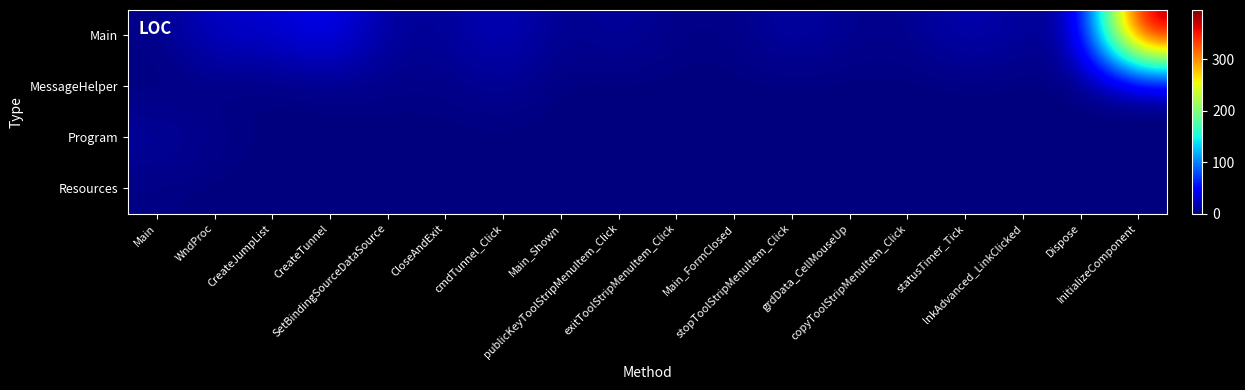

Reading left to right, transcribe all the data shown in this chart.

Main: Main=3	WndProc=27	CreateJumpList=27	CreateTunnel=43	SetBindingSourceDataSource=10	CloseAndExit=8	cmdTunnel_Click=23	Main_Shown=4	publicKeyToolStripMenuItem_Click=12	exitToolStripMenuItem_Click=3	Main_FormClosed=3	stopToolStripMenuItem_Click=15	grdData_CellMouseUp=6	copyToolStripMenuItem_Click=5	statusTimer_Tick=19	lnkAdvanced_LinkClicked=10	Dispose=7	InitializeComponent=396
MessageHelper: Main=0	WndProc=0	CreateJumpList=0	CreateTunnel=3	SetBindingSourceDataSource=3	CloseAndExit=3	cmdTunnel_Click=9	Main_Shown=0	publicKeyToolStripMenuItem_Click=0	exitToolStripMenuItem_Click=0	Main_FormClosed=0	stopToolStripMenuItem_Click=0	grdData_CellMouseUp=0	copyToolStripMenuItem_Click=0	statusTimer_Tick=0	lnkAdvanced_LinkClicked=0	Dispose=0	InitializeComponent=0
Program: Main=12	WndProc=6	CreateJumpList=0	CreateTunnel=0	SetBindingSourceDataSource=0	CloseAndExit=0	cmdTunnel_Click=0	Main_Shown=0	publicKeyToolStripMenuItem_Click=0	exitToolStripMenuItem_Click=0	Main_FormClosed=0	stopToolStripMenuItem_Click=0	grdData_CellMouseUp=0	copyToolStripMenuItem_Click=0	statusTimer_Tick=0	lnkAdvanced_LinkClicked=0	Dispose=0	InitializeComponent=0
Resources: Main=2	WndProc=0	CreateJumpList=0	CreateTunnel=0	SetBindingSourceDataSource=0	CloseAndExit=0	cmdTunnel_Click=0	Main_Shown=0	publicKeyToolStripMenuItem_Click=0	exitToolStripMenuItem_Click=0	Main_FormClosed=0	stopToolStripMenuItem_Click=0	grdData_CellMouseUp=0	copyToolStripMenuItem_Click=0	statusTimer_Tick=0	lnkAdvanced_LinkClicked=0	Dispose=0	InitializeComponent=0